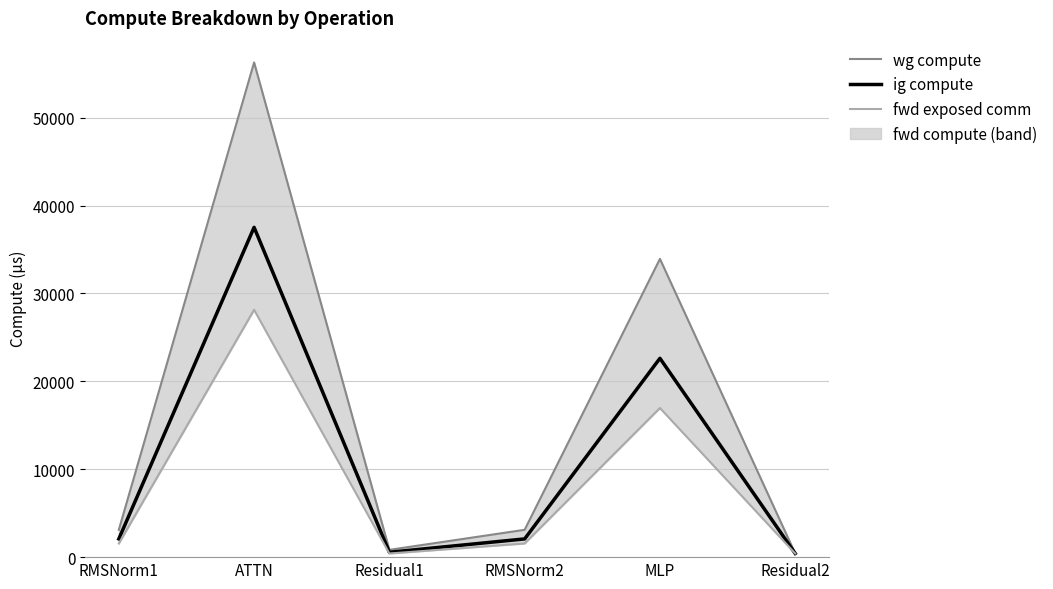

True or false: ig compute and wg compute cross at least once.

False